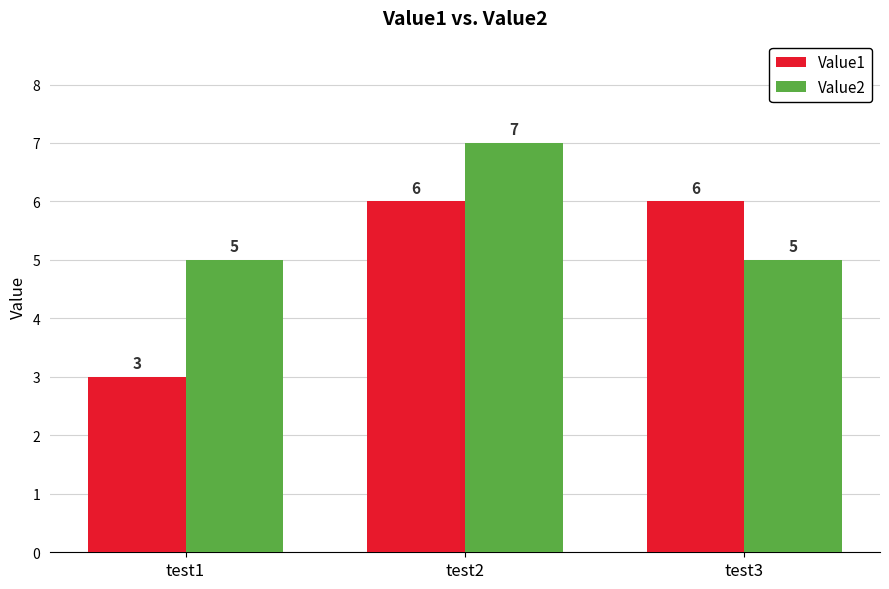

At which category is the sum across all series the highest?

test2